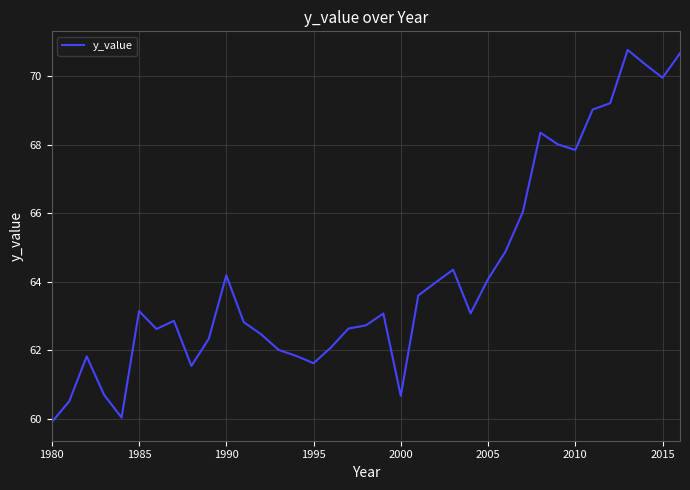

What is the greatest value displayed?

70.8